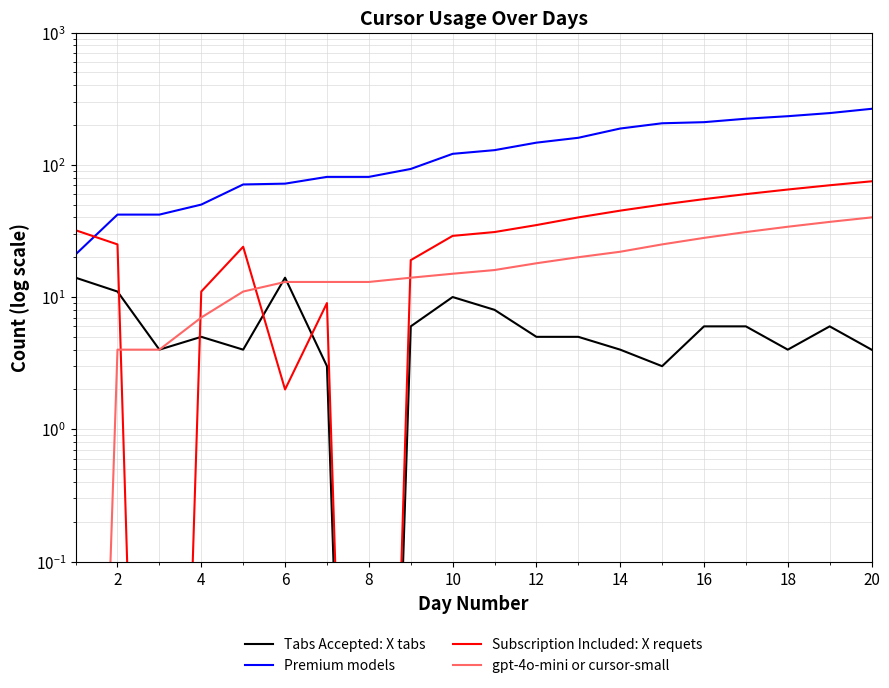

Is it true that Premium models equals 160.2 at 18?

False